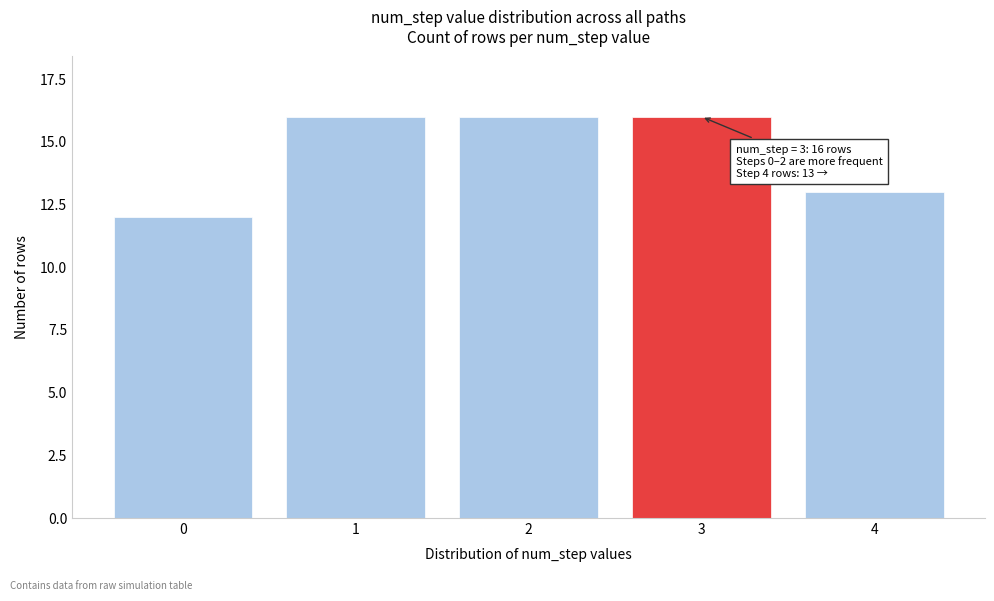

Reading right to left, what are all the values shown in this chart?

13	16	16	16	12